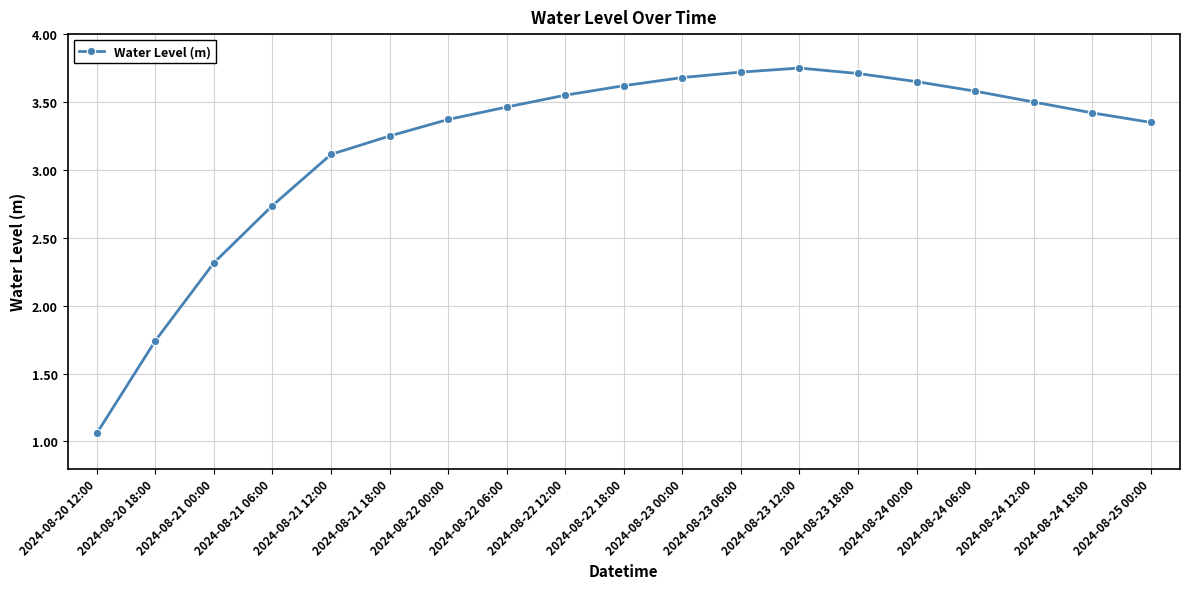

The value at 2024-08-22 18:00 is 3.6. True or false?

True